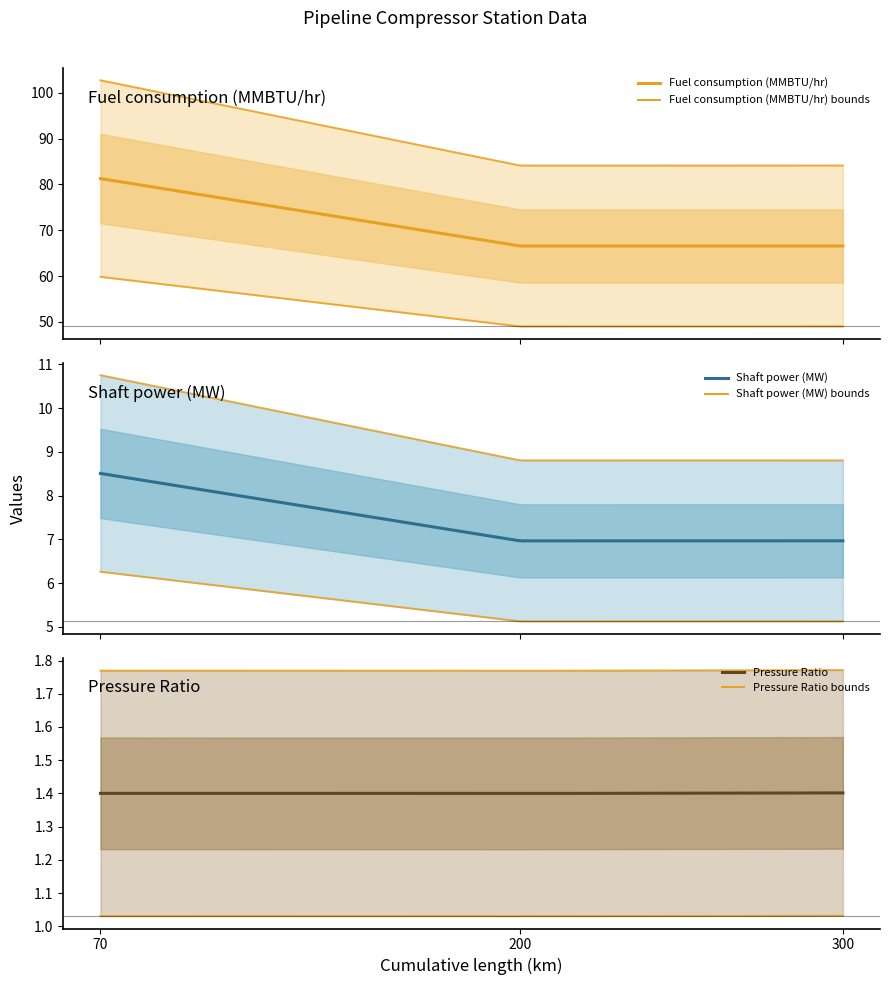

What is the spread (max minus min) of values at 70?

79.9